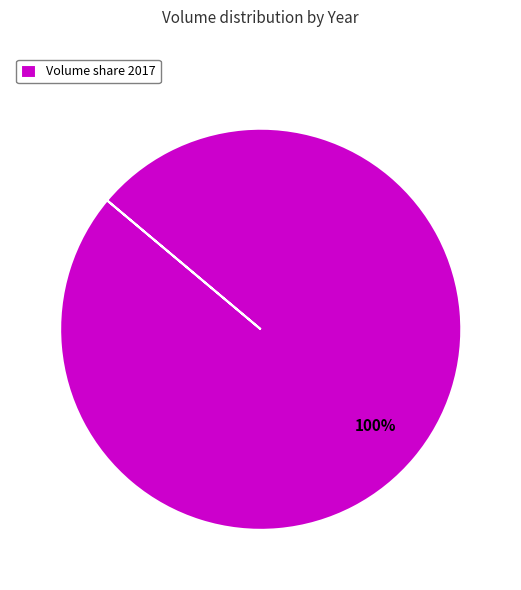

Is it true that Volume share 2017 is 100% of the pie?

True